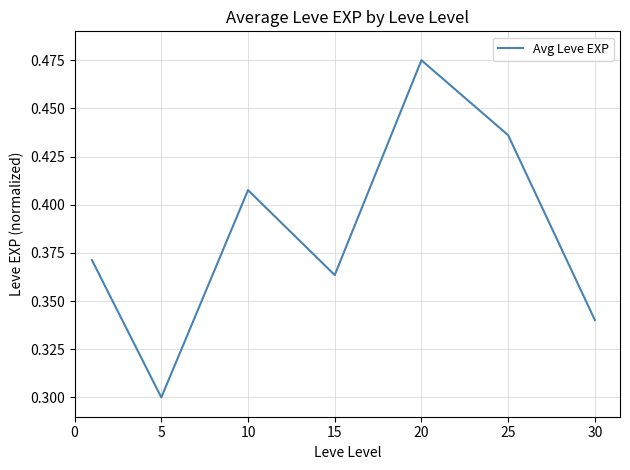

How many values are between 0 and 1?

7